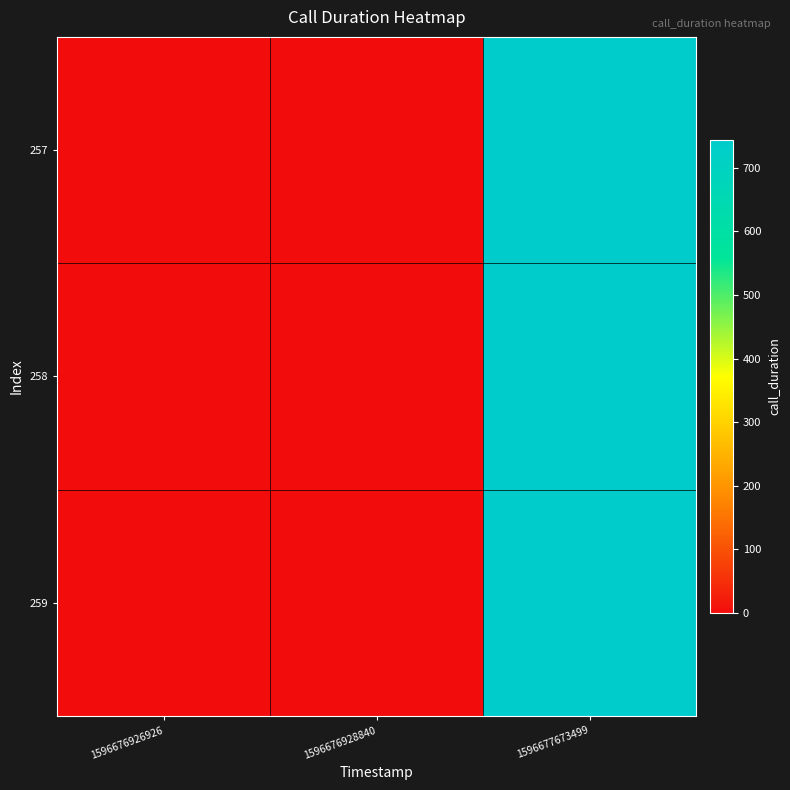

Reading right to left, what are all the values shown in this chart?

257: 1596677673499=744	1596676928840=1	1596676926926=0
258: 1596677673499=744	1596676928840=1	1596676926926=0
259: 1596677673499=744	1596676928840=1	1596676926926=0